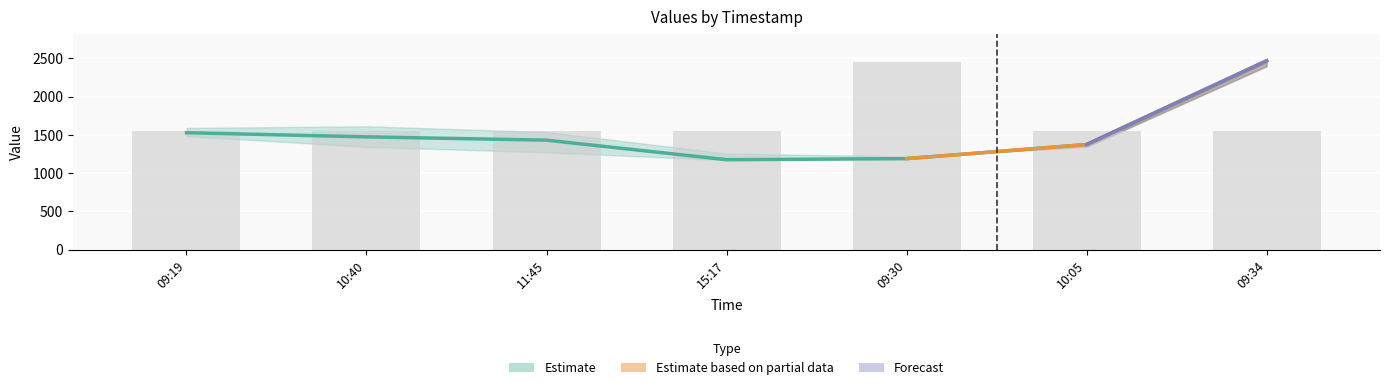

At which category is the sum across all series the highest?

09:34